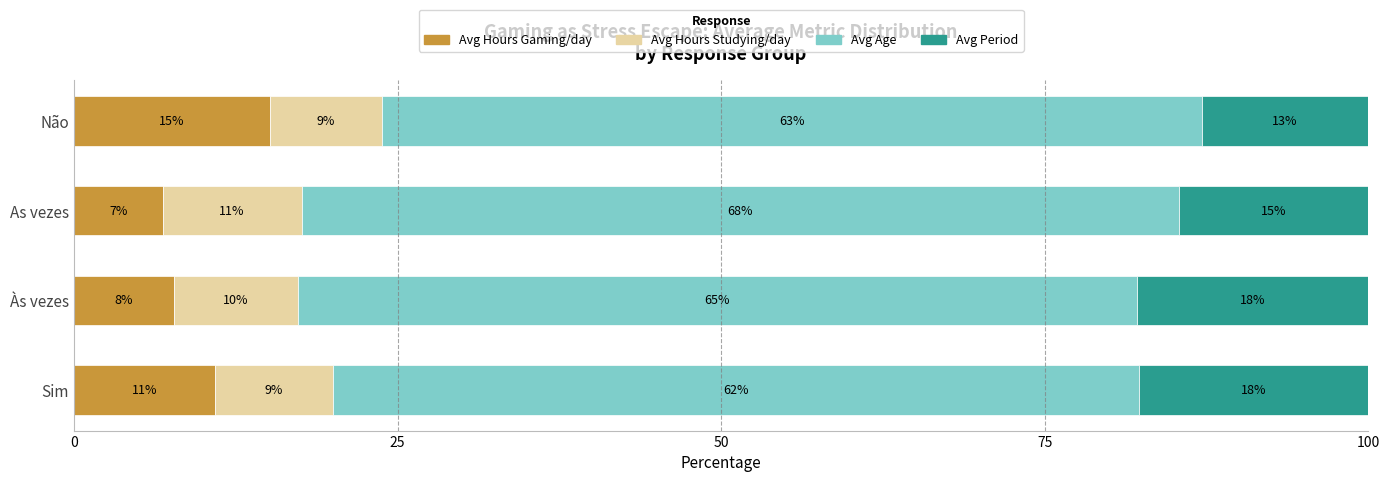

What is the difference between the maximum and minimum values in the Avg Period series?

5.0